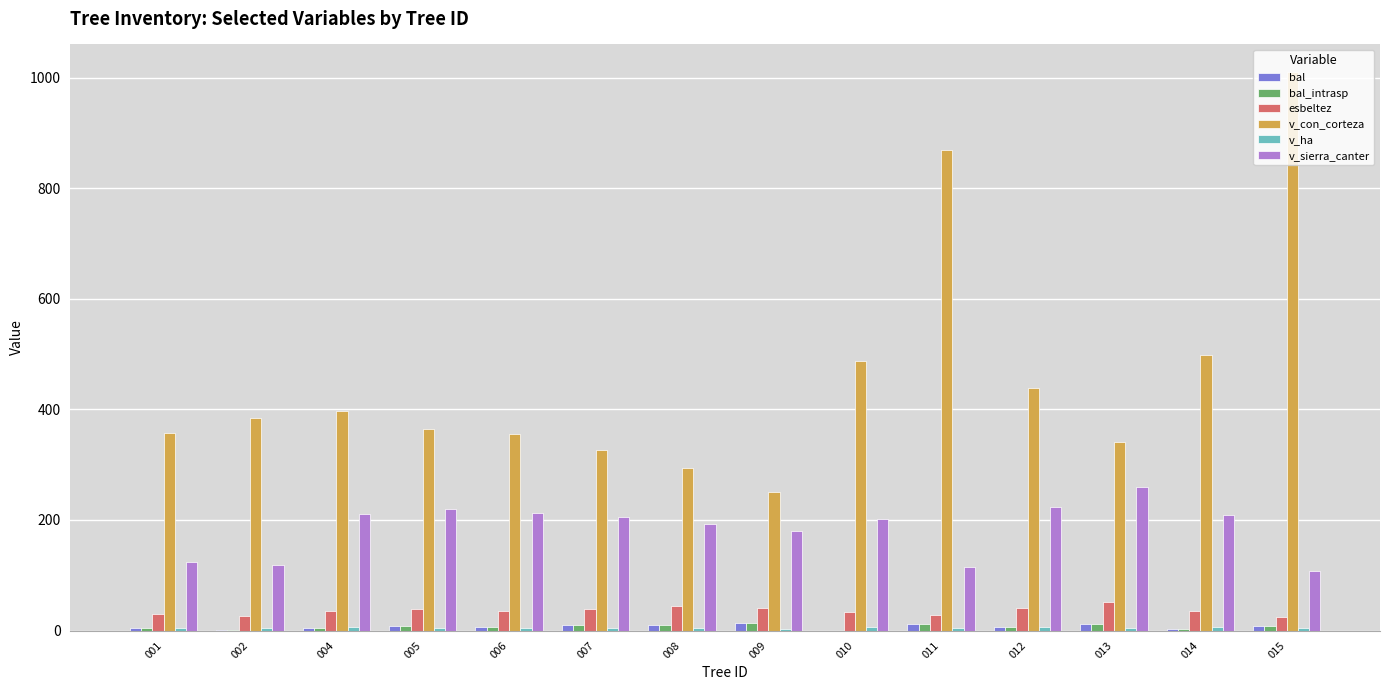

How many series are shown in this chart?

6